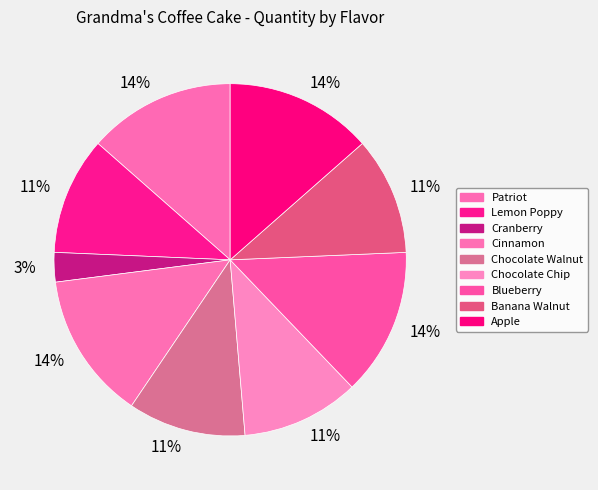

Does any single category account for the majority?

No